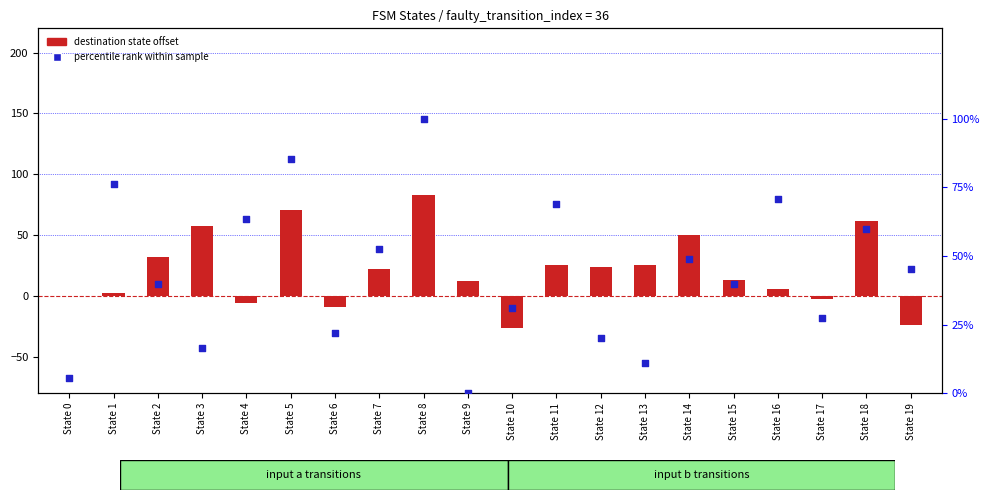

At which category is the sum across all series the highest?

State 8